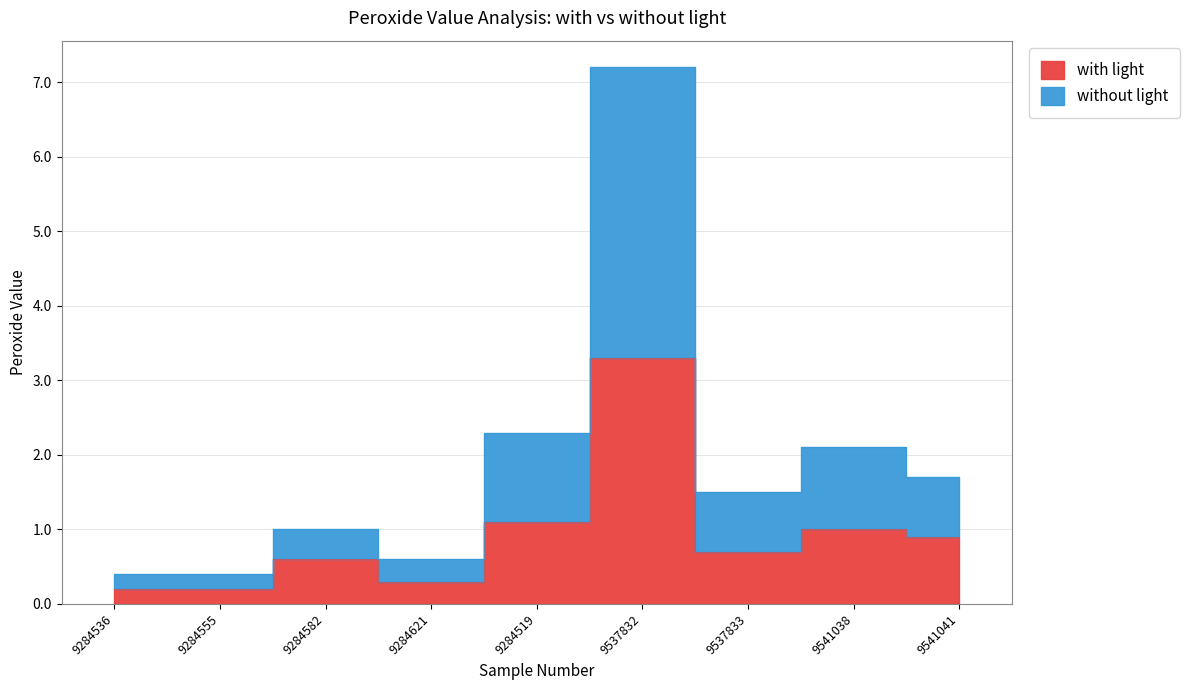

True or false: without light and with light intersect in this chart.

False